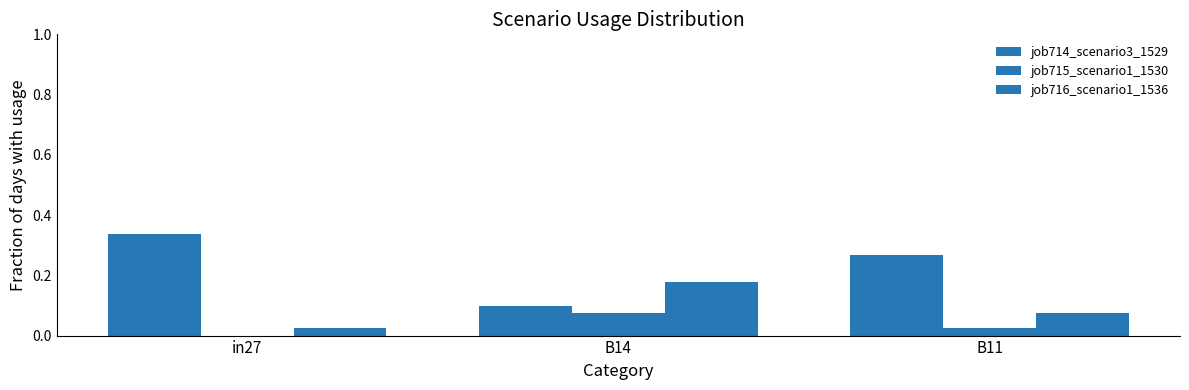

What is the label of the 2nd bar from the left?

B14